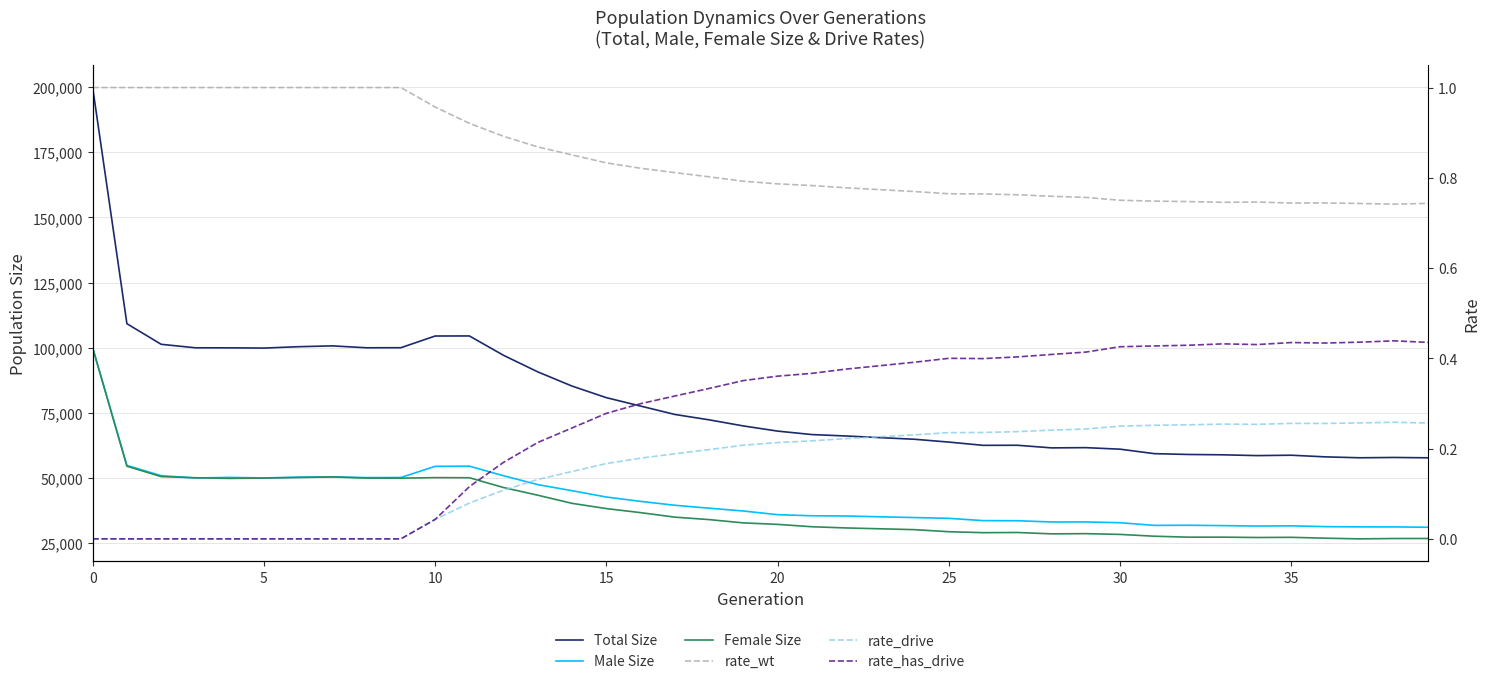

What is the label of the 9th point from the right?

31